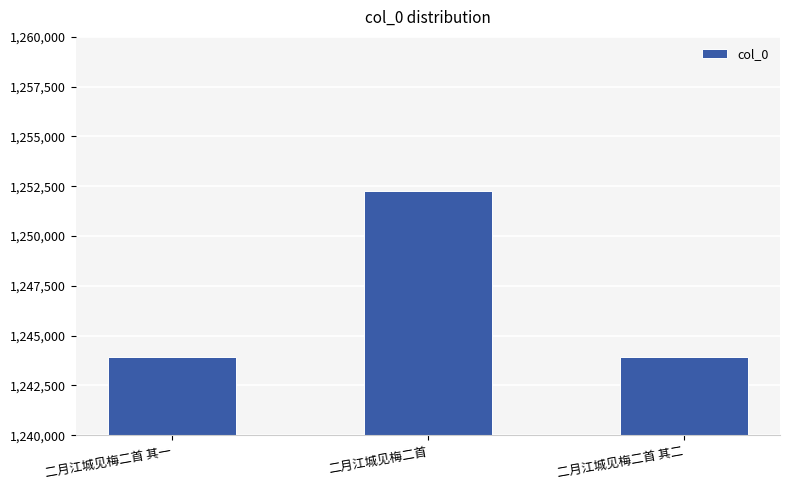

What is the sum of the values at 二月江城见梅二首 其一 and 二月江城见梅二首?

2496163